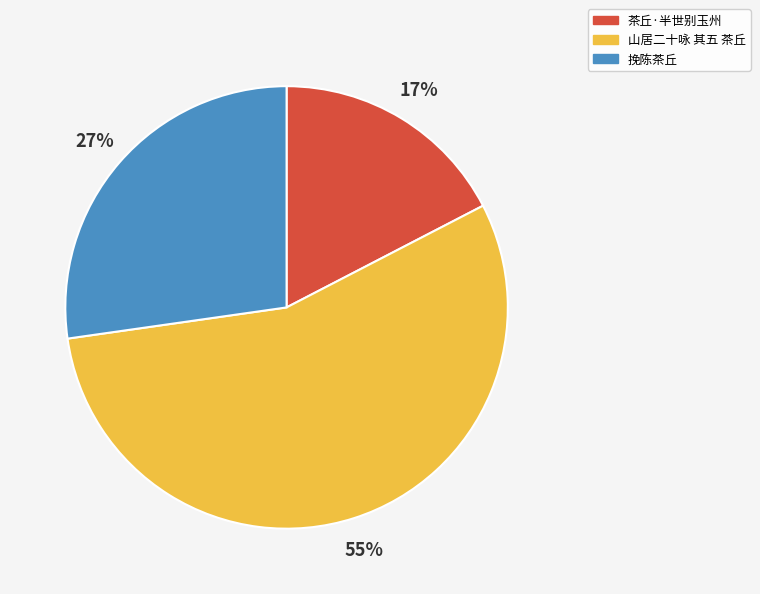

Rank the categories by value from lowest to highest.

茶丘·半世别玉州, 挽陈茶丘, 山居二十咏 其五 茶丘